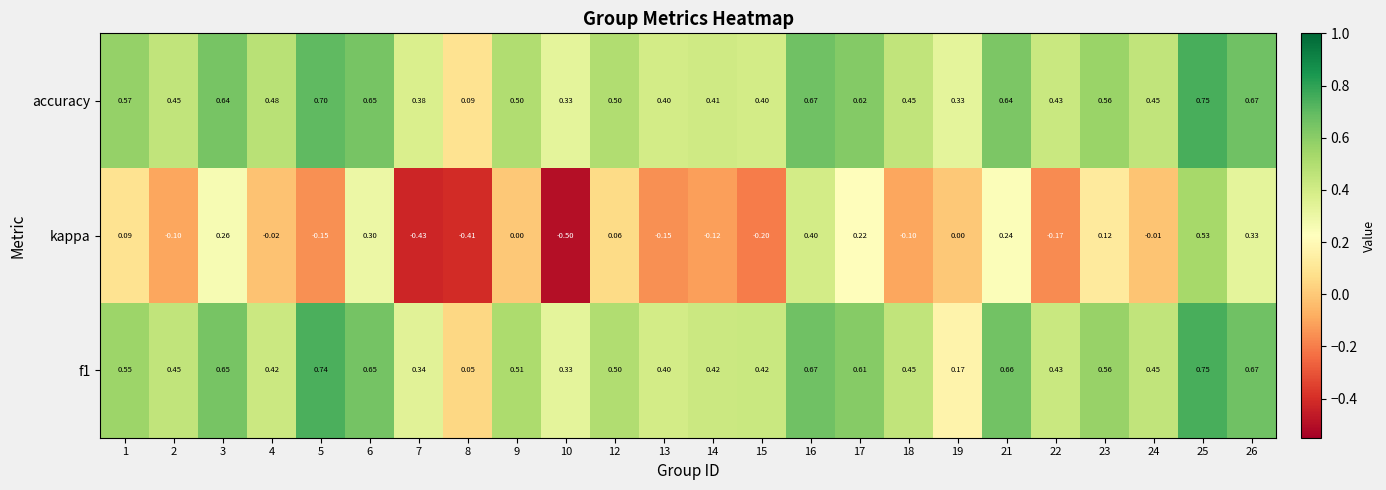

Which series has the largest total across all categories?

accuracy